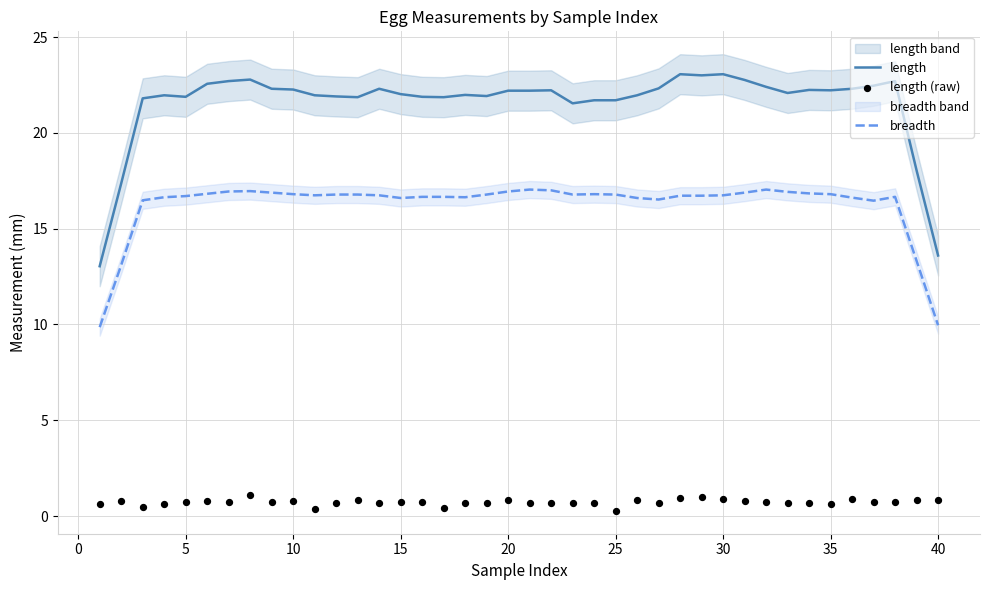

True or false: length and breadth cross at least once.

False